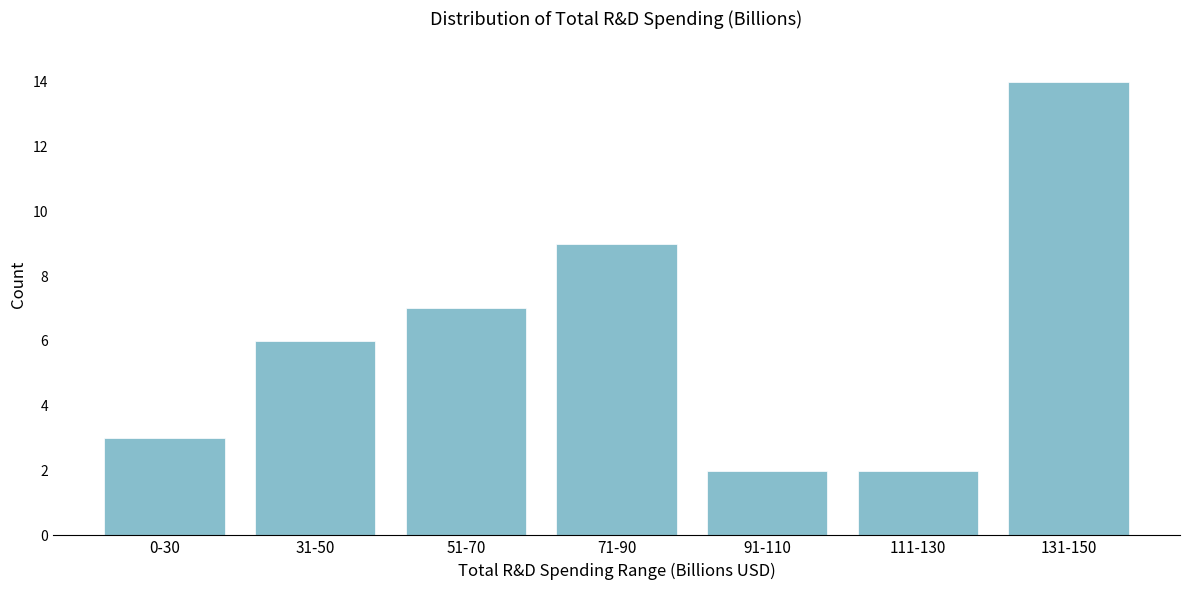

Reading left to right, list all the values displayed in this chart.

0-30=3	31-50=6	51-70=7	71-90=9	91-110=2	111-130=2	131-150=14